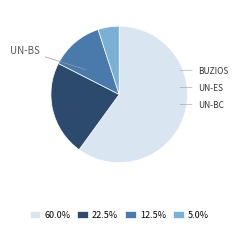

Is there a majority slice in this chart?

Yes